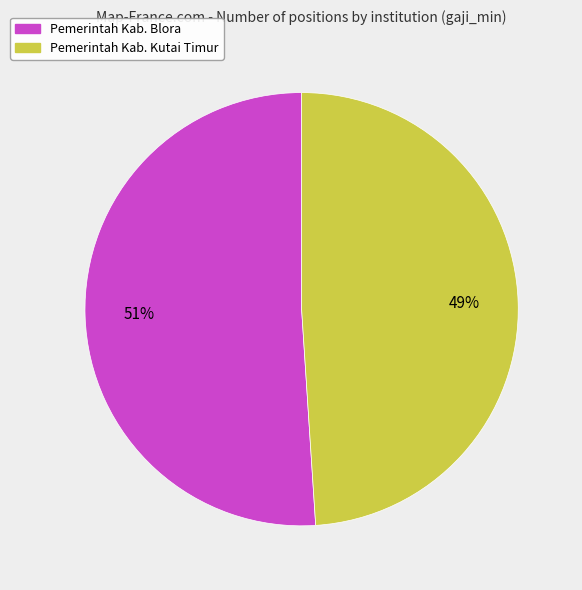

Is there a majority slice in this chart?

Yes